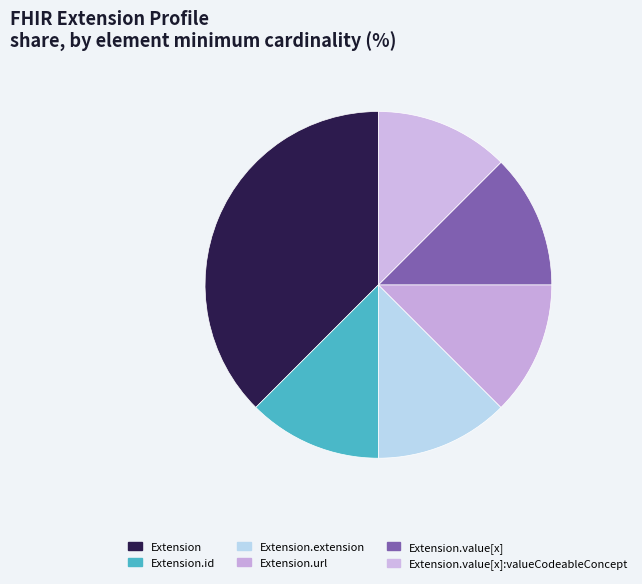

Count the number of slices in the pie.

6